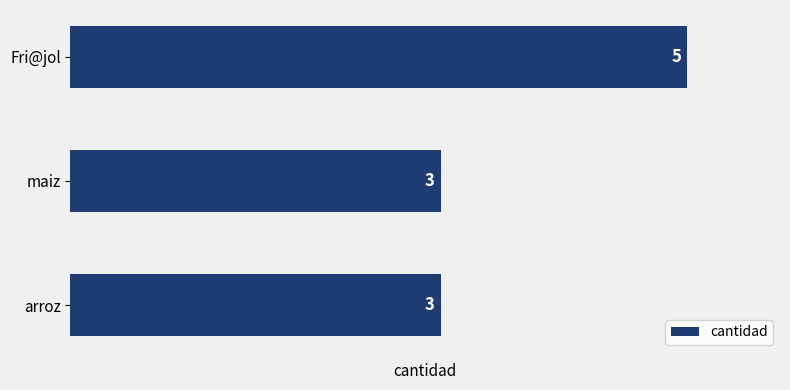

Reading top to bottom, extract all data points from this chart.

Fri@jol=5	maiz=3	arroz=3